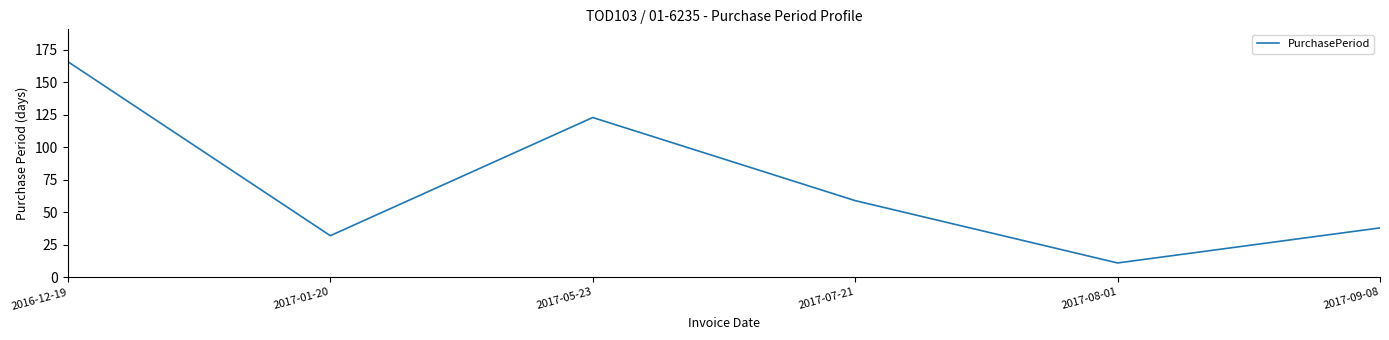

Approximately how many times larger is the value at 2017-05-23 compared to 2016-12-19?

0.7